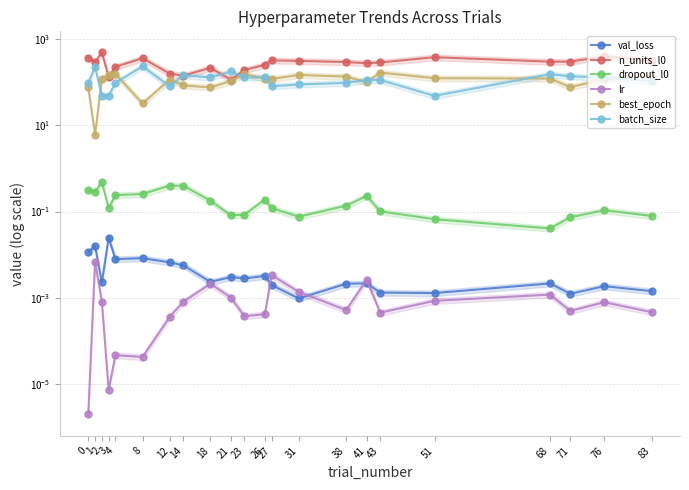

Reading right to left, transcribe all the data shown in this chart.

val_loss: 0.0	0.0	0.0	0.0	0.0	0.0	0.0	0.0	0.0	0.0	0.0	0.0	0.0	0.0	0.0	0.0	0.0	0.0	0.0	0.0	0.0	0.0
n_units_l0: 314.0	395.0	298.0	297.0	377.0	285.0	274.0	291.0	310.0	319.0	253.0	189.0	113.0	214.0	141.0	157.0	357.0	225.0	133.0	489.0	286.0	370.0
dropout_l0: 0.1	0.1	0.1	0.0	0.1	0.1	0.2	0.1	0.1	0.1	0.2	0.1	0.1	0.2	0.4	0.4	0.3	0.2	0.1	0.5	0.3	0.3
lr: 0.0	0.0	0.0	0.0	0.0	0.0	0.0	0.0	0.0	0.0	0.0	0.0	0.0	0.0	0.0	0.0	0.0	0.0	0.0	0.0	0.0	0.0
best_epoch: 140.0	117.0	76.0	121.0	123.0	166.0	99.0	134.0	146.0	118.0	120.0	153.0	106.0	75.0	84.0	114.0	32.0	154.0	149.0	121.0	6.0	75.0
batch_size: 104.0	128.0	136.0	152.0	48.0	112.0	112.0	96.0	88.0	80.0	128.0	128.0	176.0	128.0	144.0	80.0	232.0	96.0	48.0	48.0	224.0	96.0